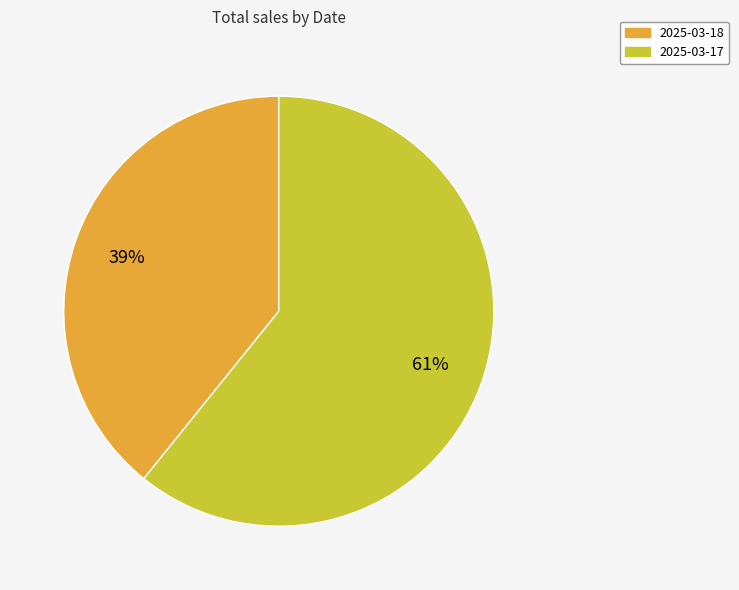

How many segments does this pie chart have?

2